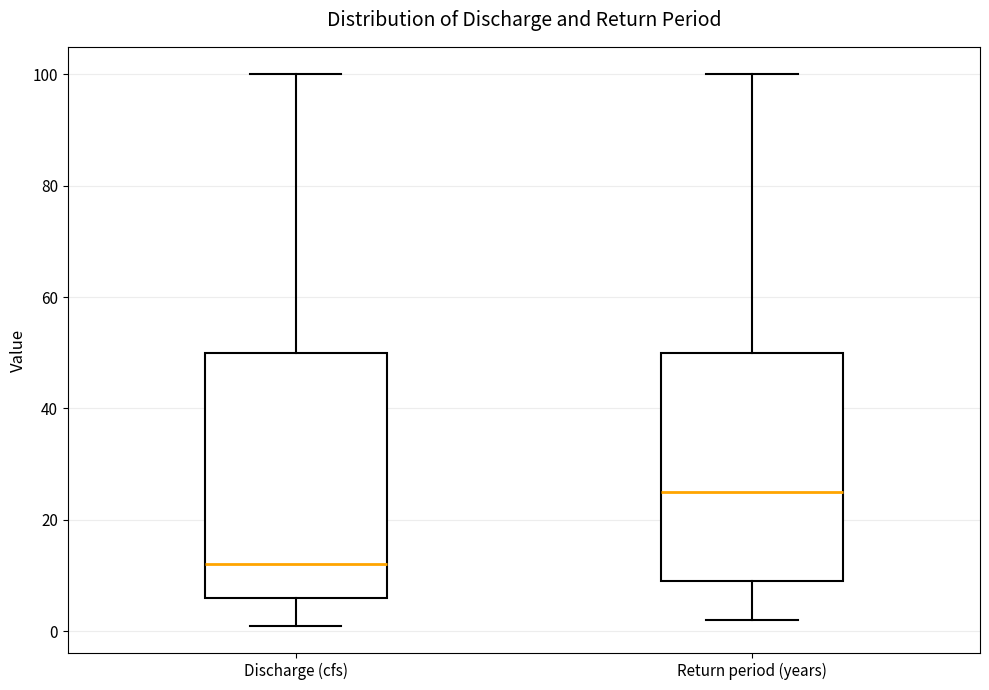

Which box's median line is the lowest?

Discharge (cfs)